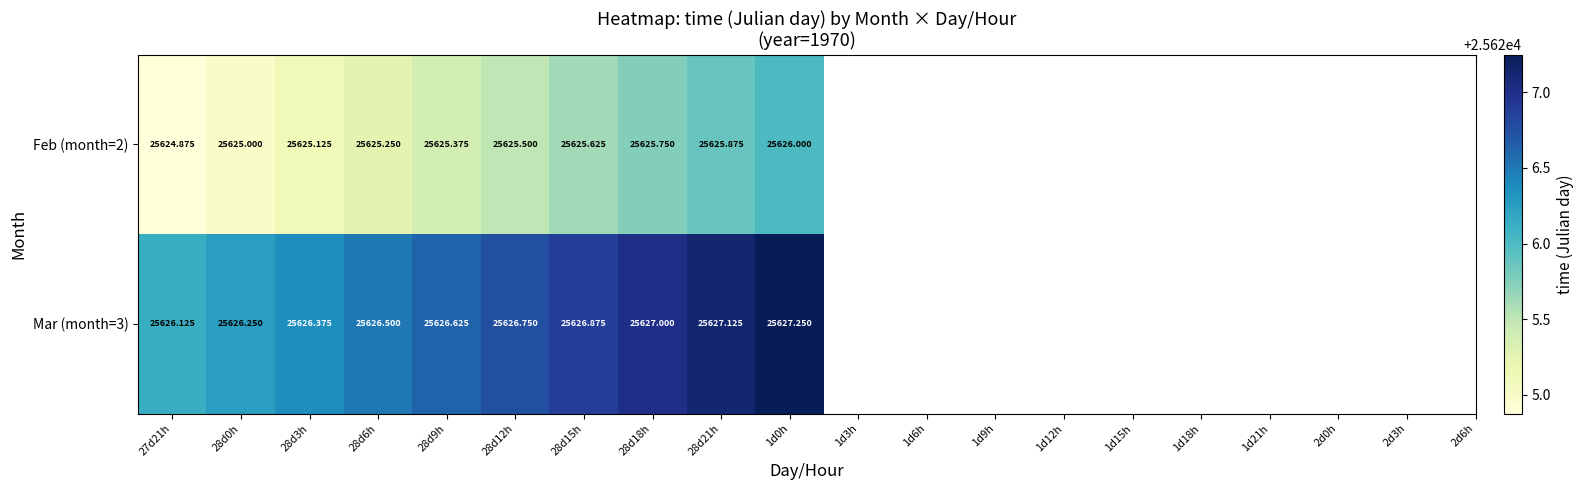

Is the value of Mar (month=3) at 27d21h greater than the value of Feb (month=2) at 27d21h?

Yes